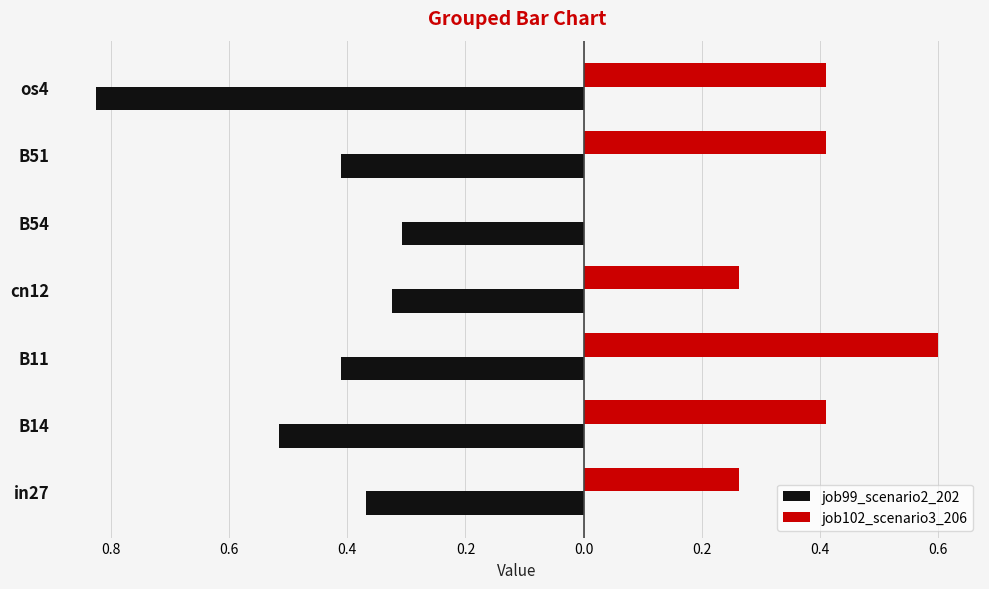

What are all the series names shown in the legend?

job99_scenario2_202, job102_scenario3_206